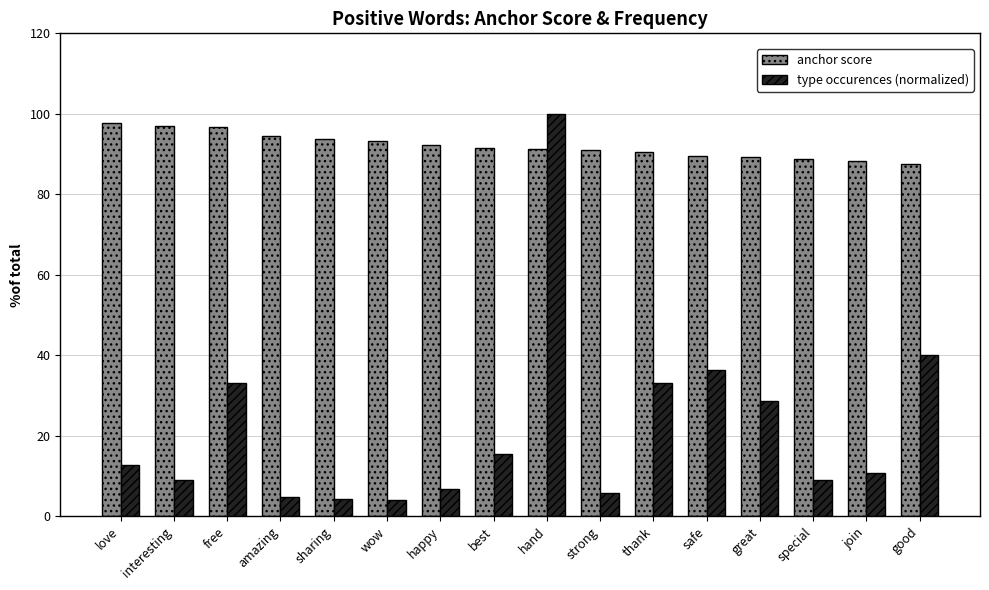

List the series in order of their overall mean, highest first.

anchor score, type occurences (normalized)